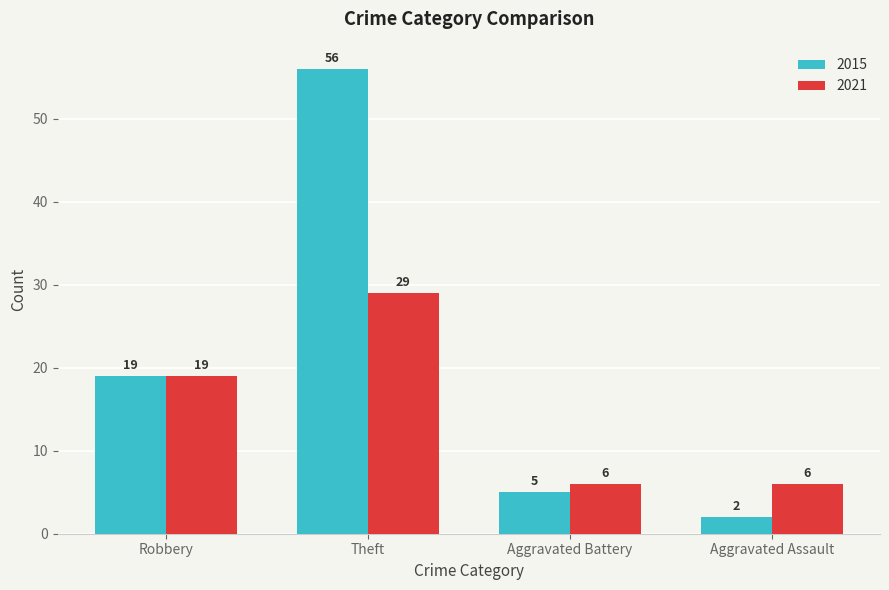

List the series in order of their peak value, lowest first.

2021, 2015